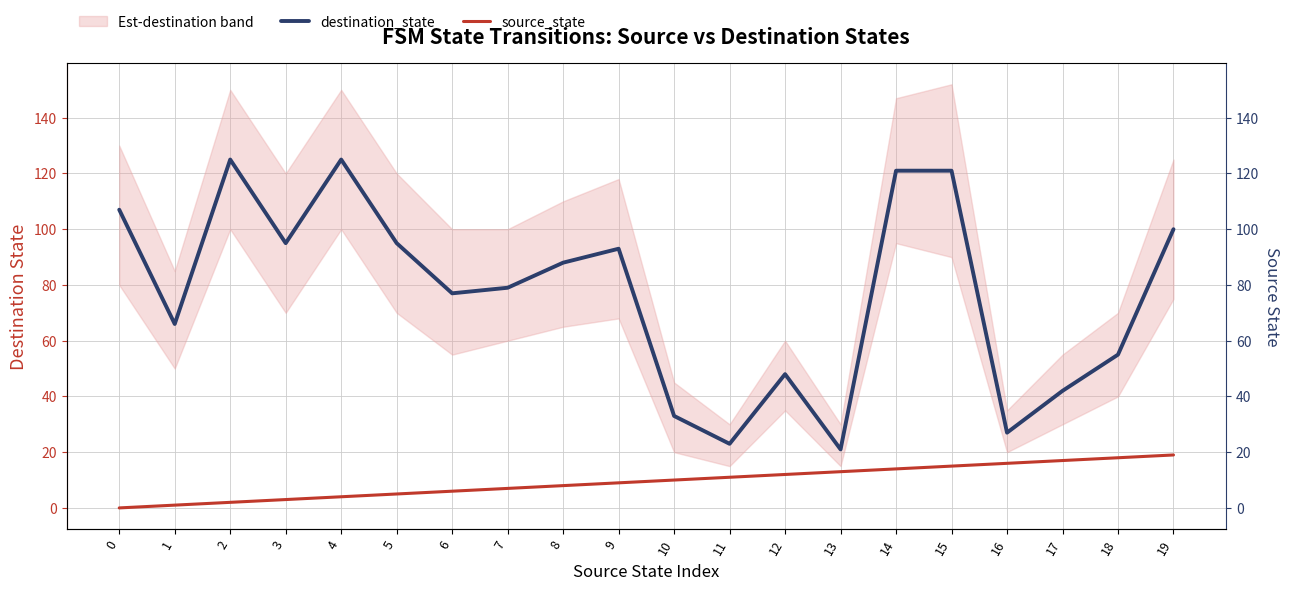

What is the greatest value displayed?

125